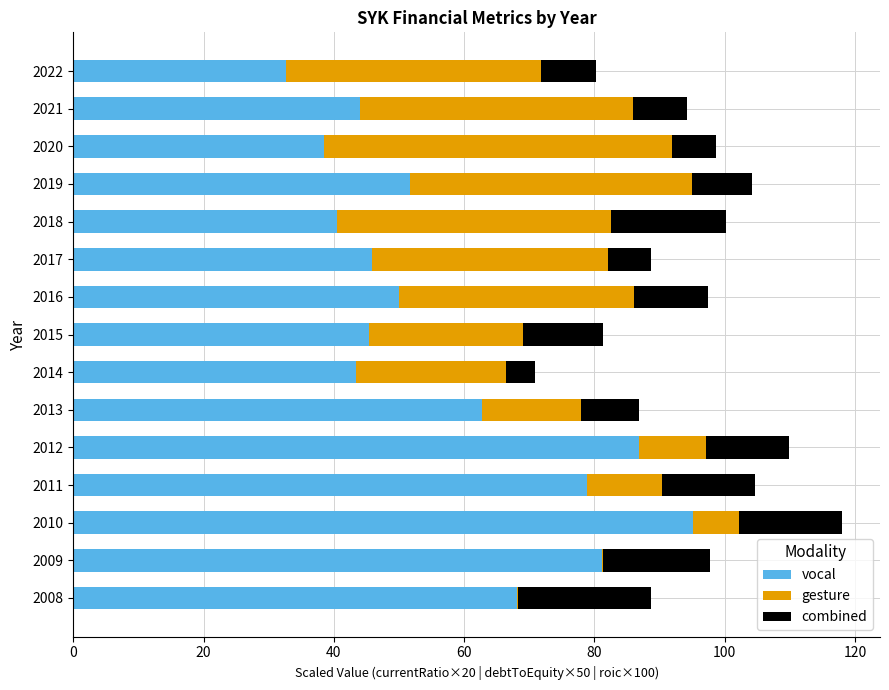

What is the sum of all vocal values?

864.7